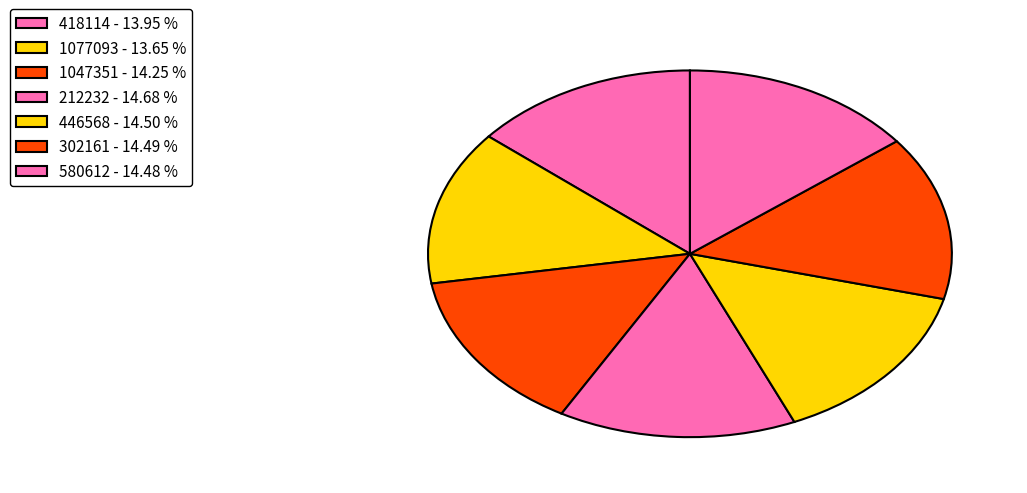

Count the number of slices in the pie.

7